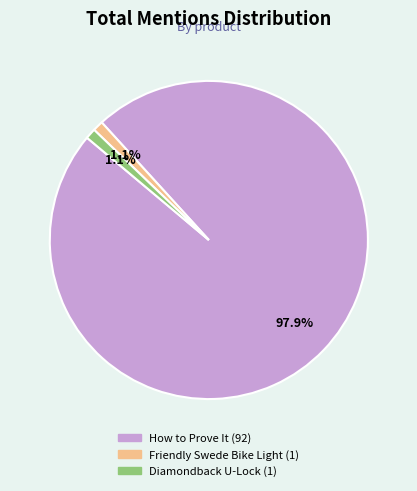

Is there any slice that represents more than half of the pie?

Yes